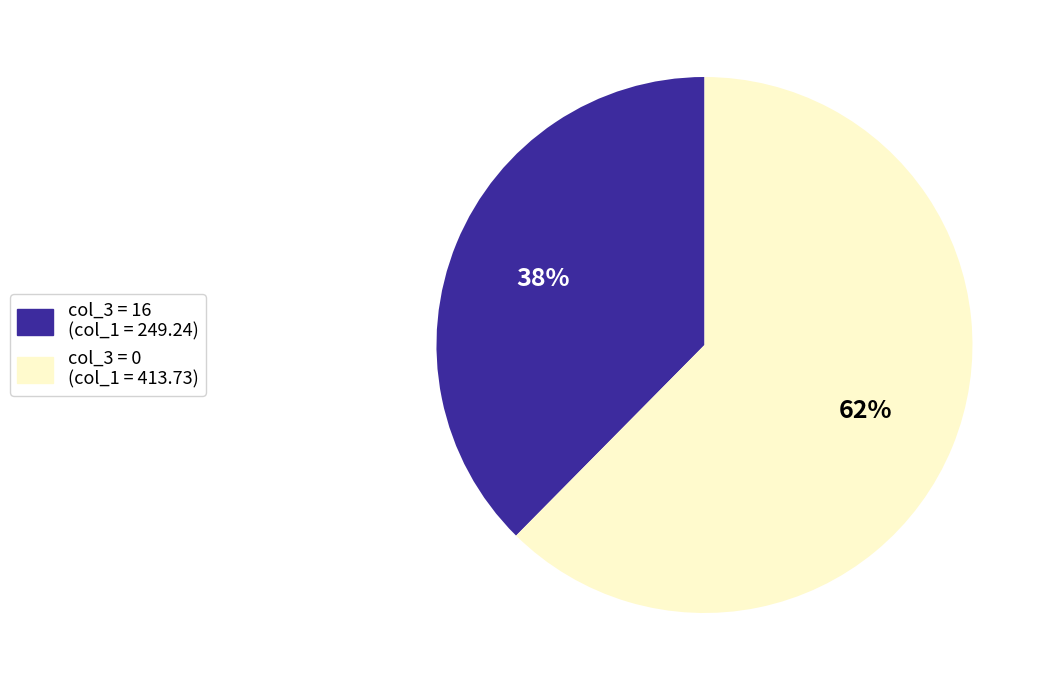

To the nearest percent, what percentage of the pie is col_3 = 16 (col_1 = 249.24)?

38%